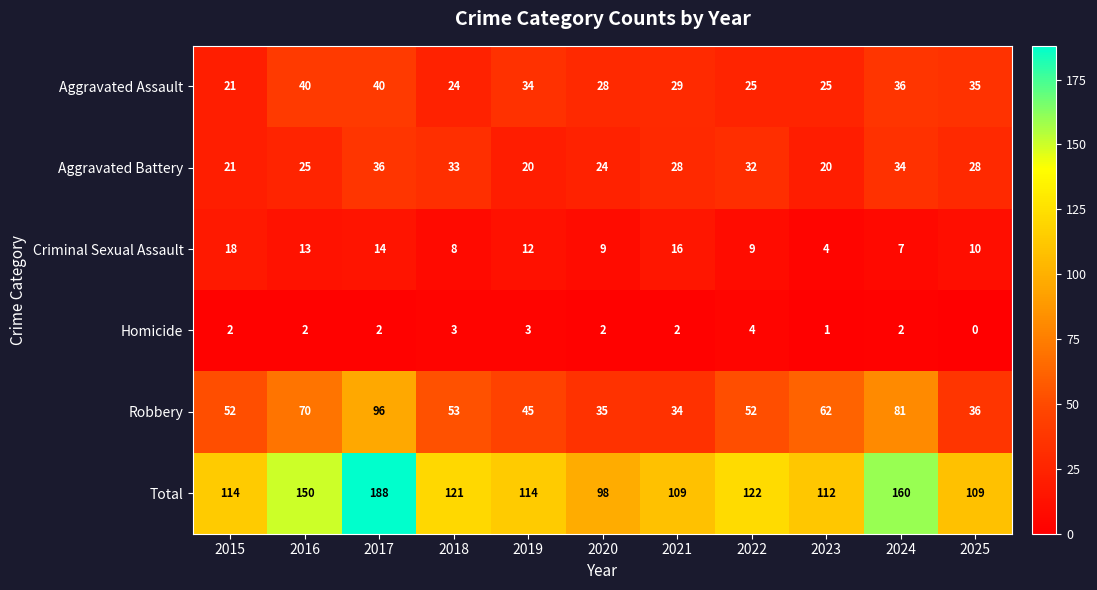

Is it true that Total equals 145 at 2021?

False